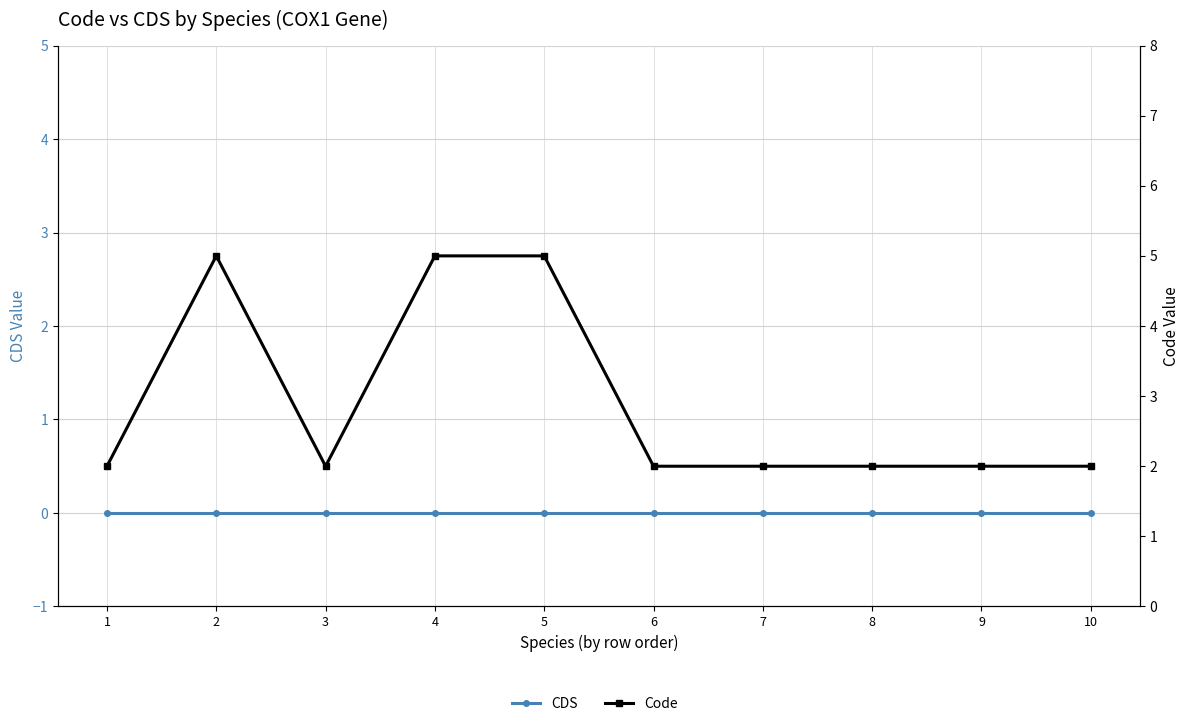

Which series has the widest spread of values?

Code